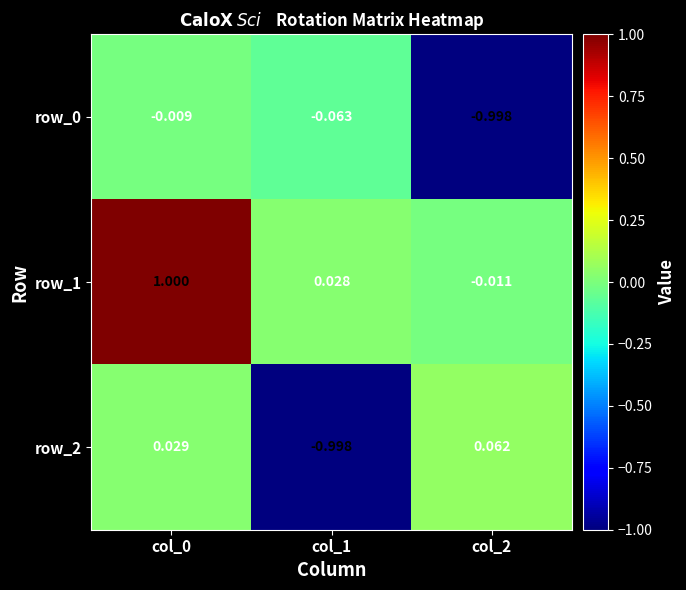

How many categories are shown in the chart?

3